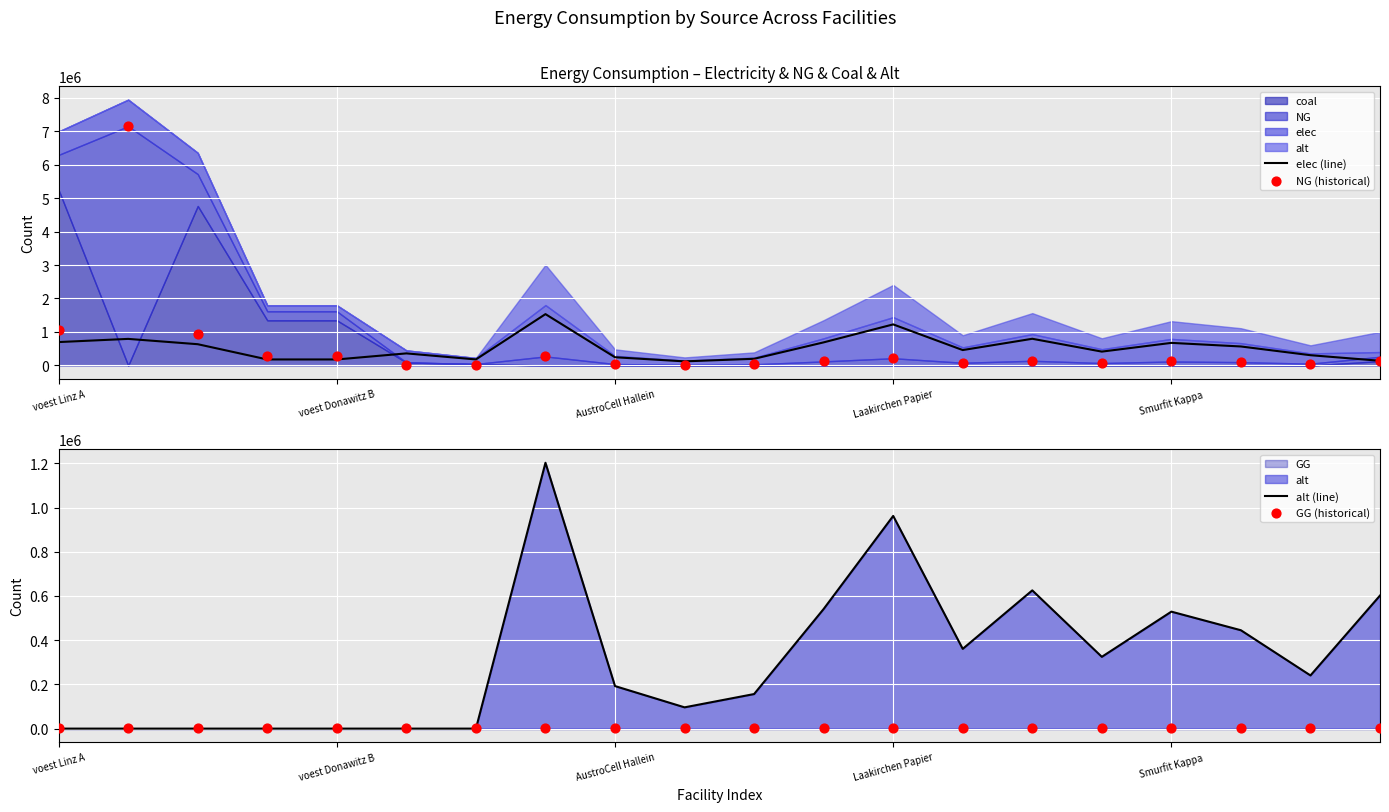

Which series has the largest total across all categories?

NG (historical)